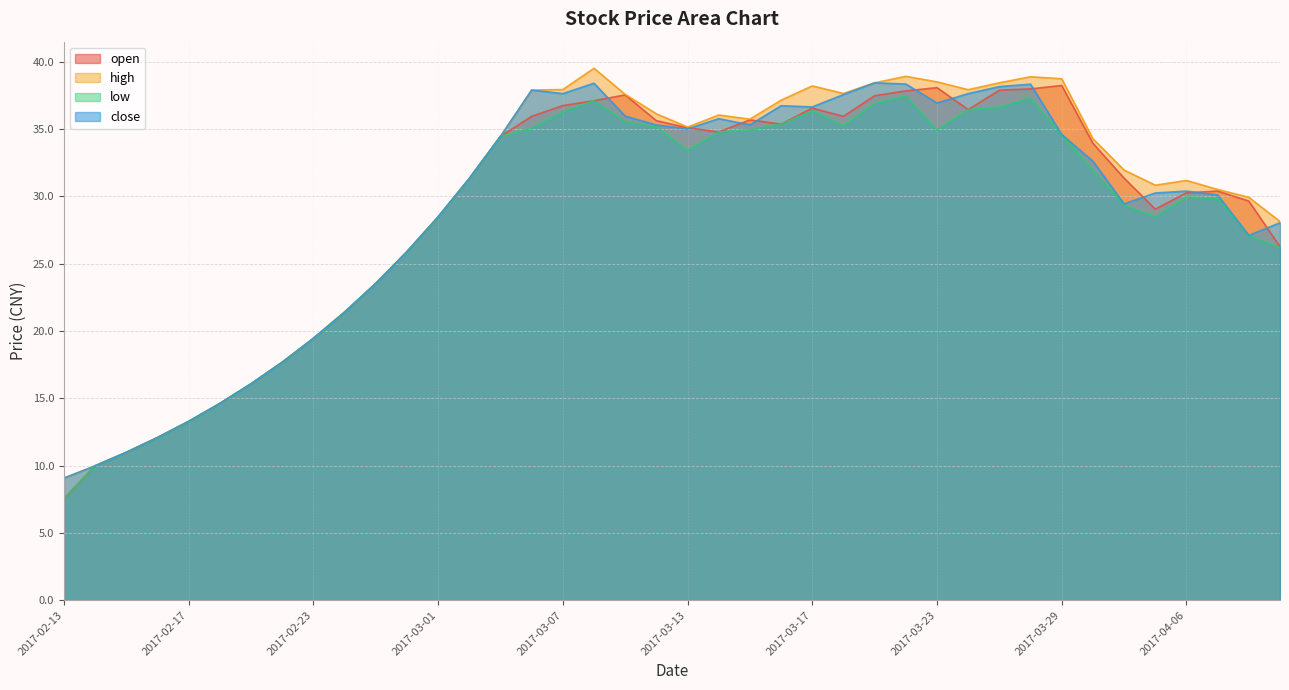

At how many categories does at least one series exceed 19?

32